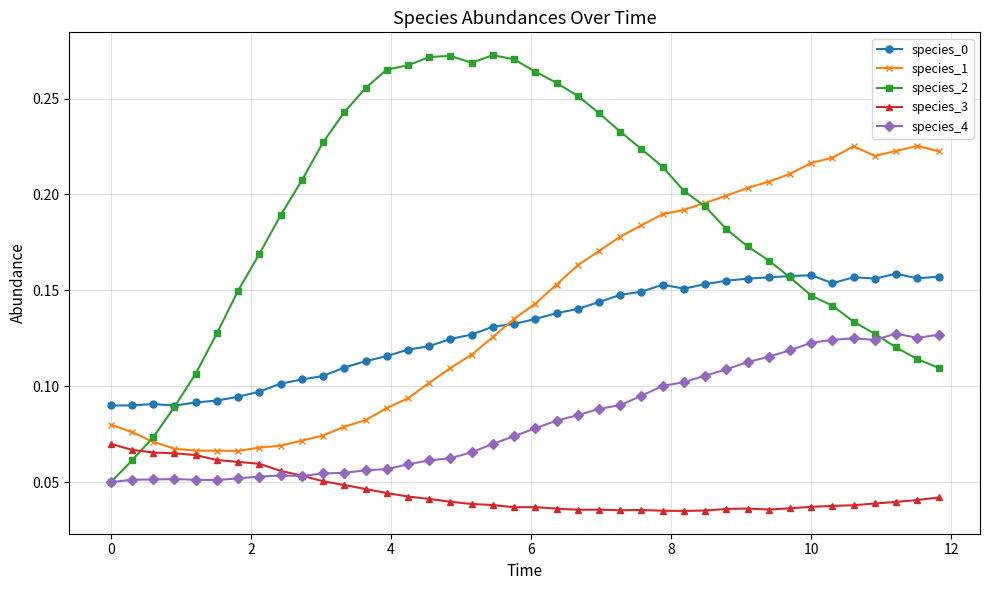

Which series has the largest range (max minus min)?

species_2